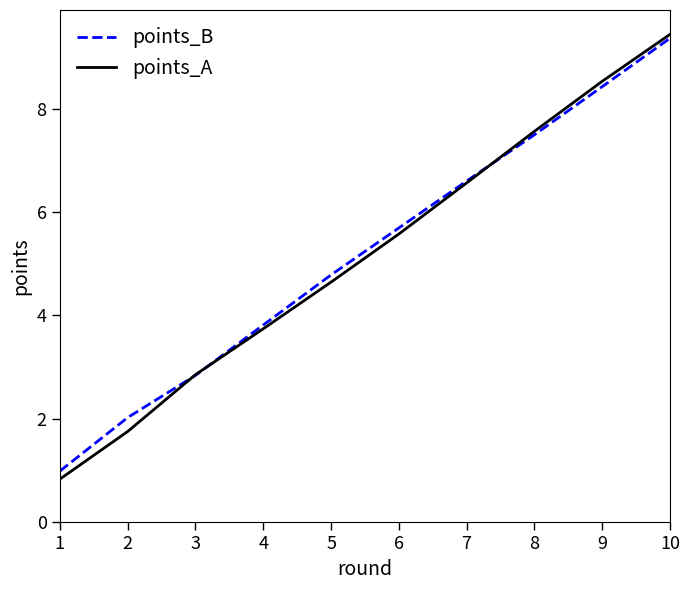

At which category is the sum across all series the highest?

10